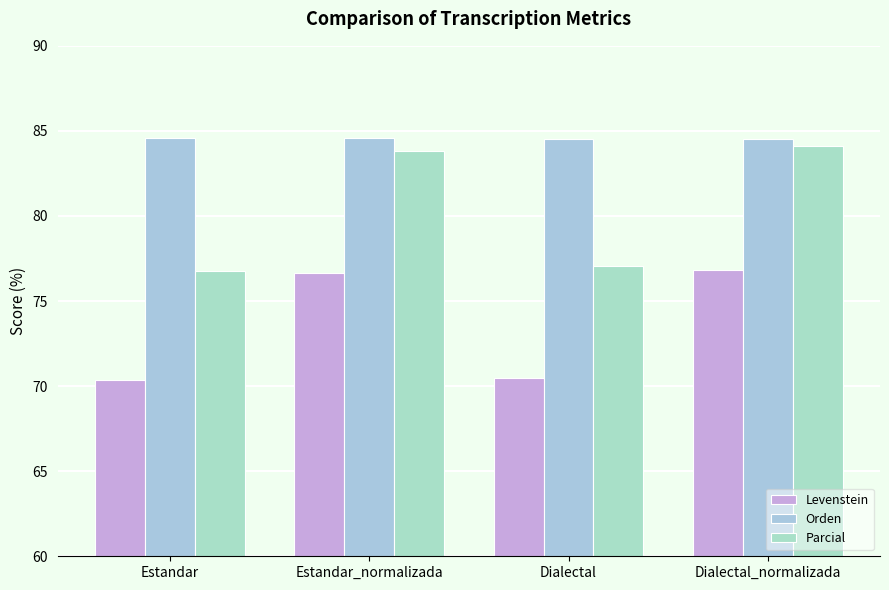

Reading left to right, what are all the values shown in this chart?

Levenstein: Estandar=70.4	Estandar_normalizada=76.7	Dialectal=70.5	Dialectal_normalizada=76.8
Orden: Estandar=84.6	Estandar_normalizada=84.6	Dialectal=84.5	Dialectal_normalizada=84.5
Parcial: Estandar=76.8	Estandar_normalizada=83.8	Dialectal=77.1	Dialectal_normalizada=84.1